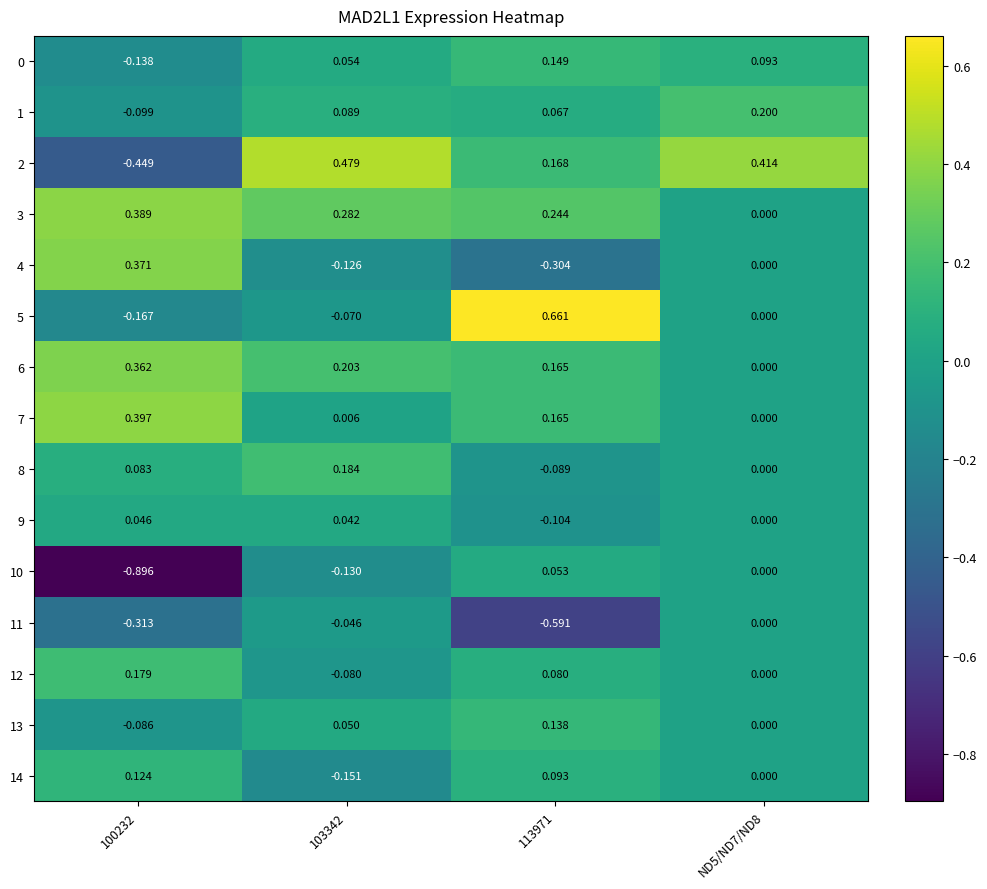

Is the value of 7 at 103342 greater than the value of 0 at 113971?

No